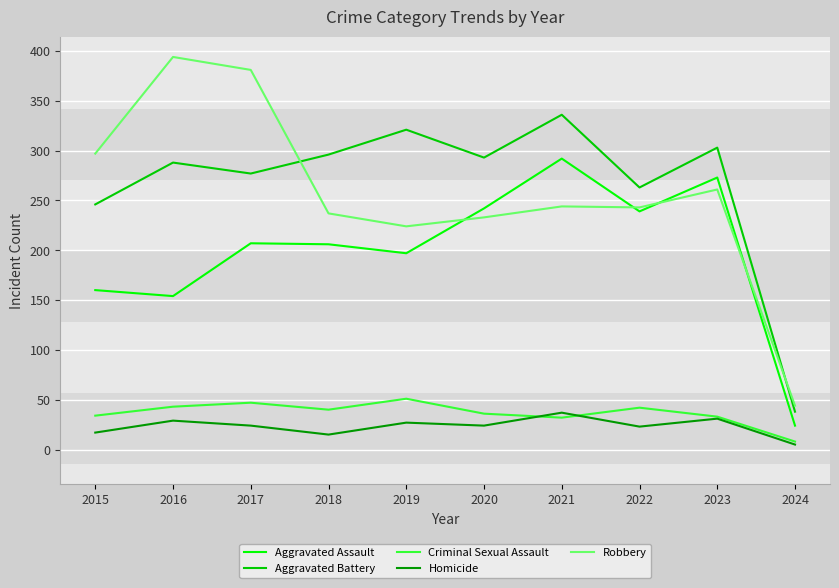

At which label does Aggravated Battery reach its minimum?

2024